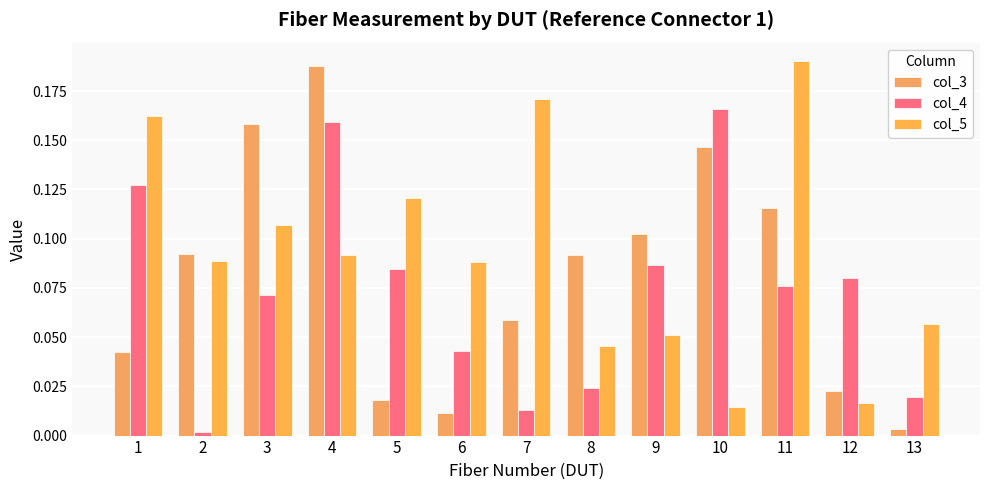

Which category has the lowest value across all series?

2